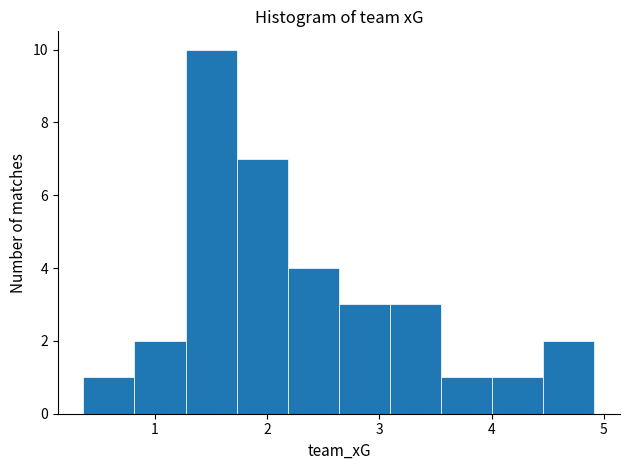

Which range on the x-axis has the tallest bar?

1.3 to 1.7